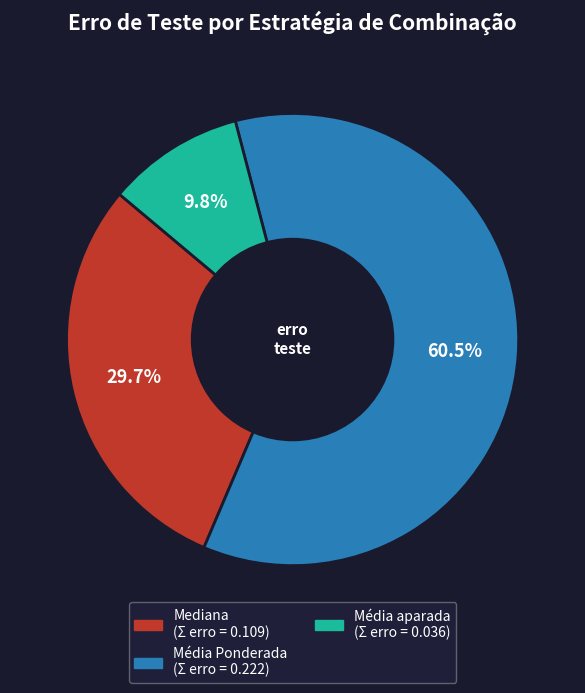

Does any single category account for the majority?

Yes